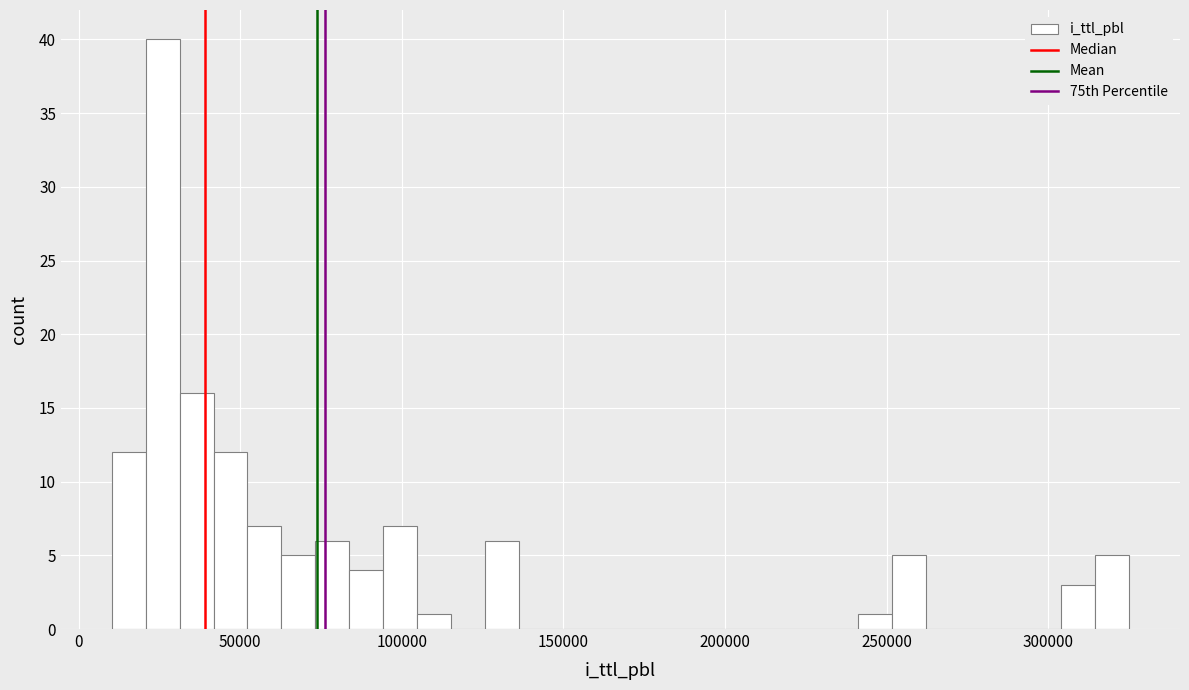

Read against the x-axis, roughly where is the centre of the tallest bar?

25000